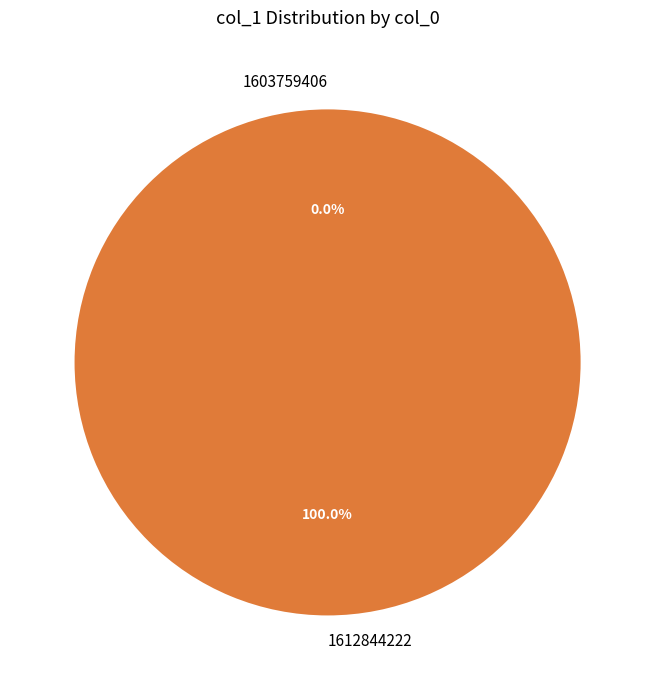

Do 1603759406 and 1612844222 together represent more than half of the pie?

Yes